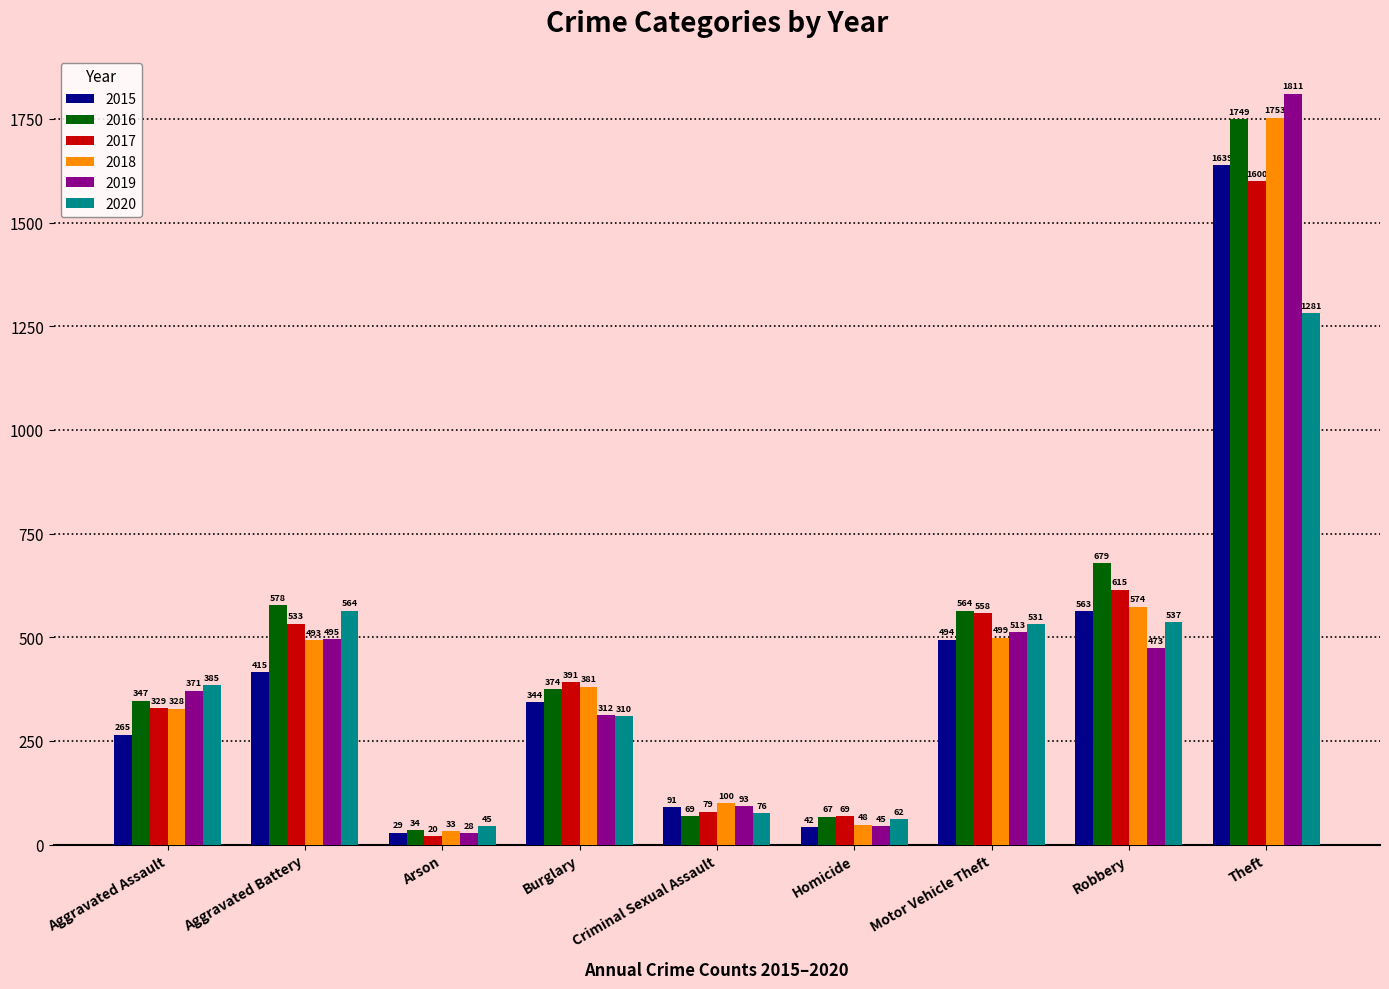

What are all the series names shown in the legend?

2015, 2016, 2017, 2018, 2019, 2020